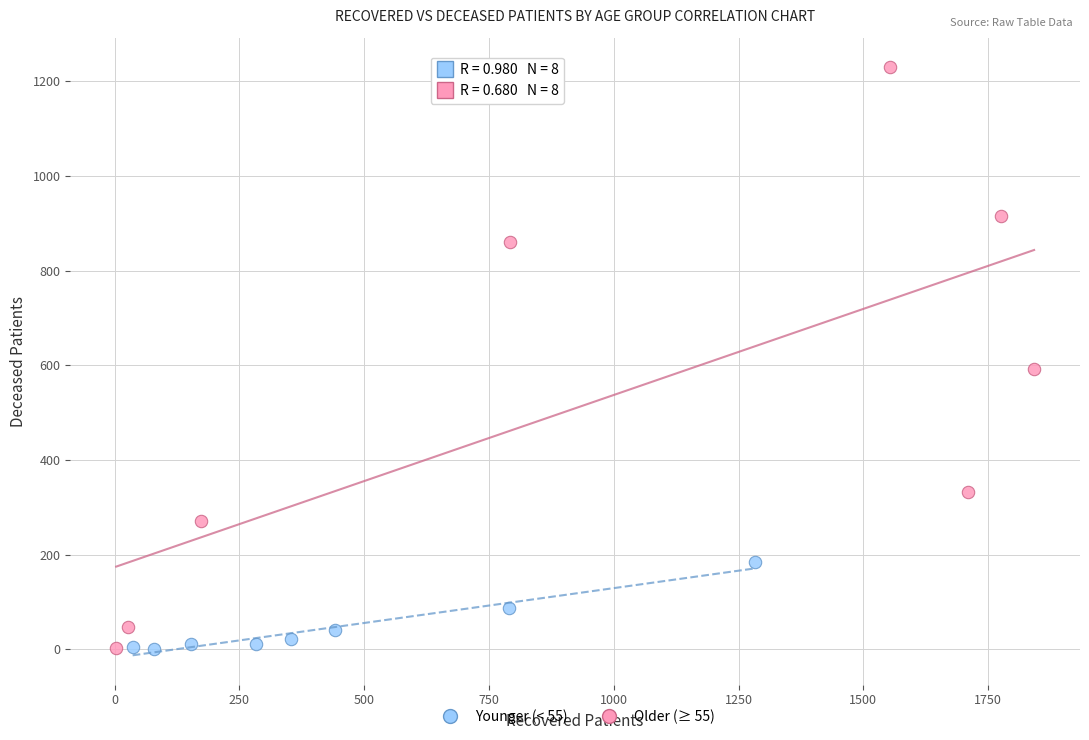

Which series has the widest spread of Y values?

Older (≥ 55)